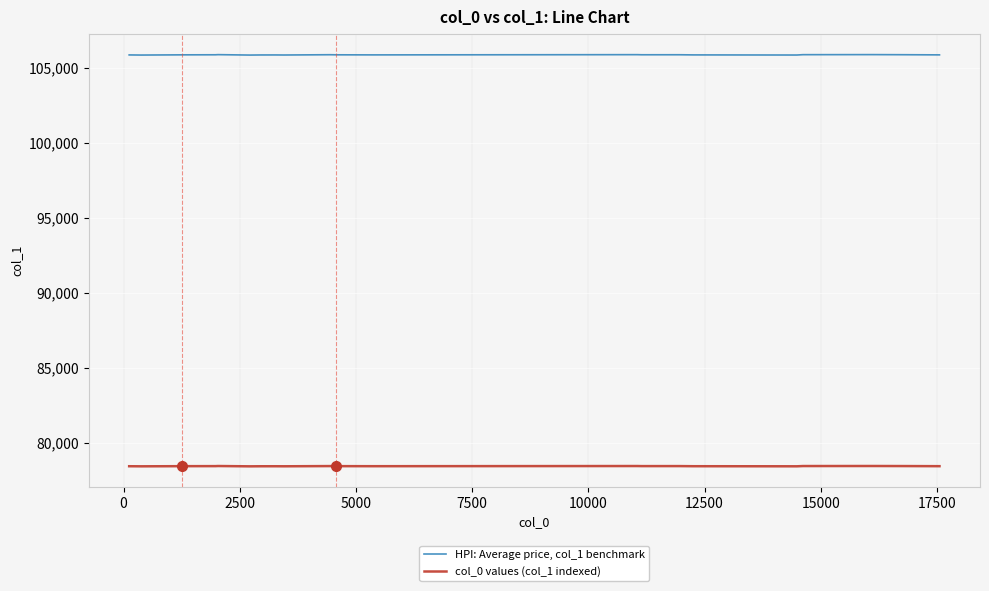

True or false: HPI: Average price, col_1 benchmark and col_0 values (col_1 indexed) cross at least once.

False